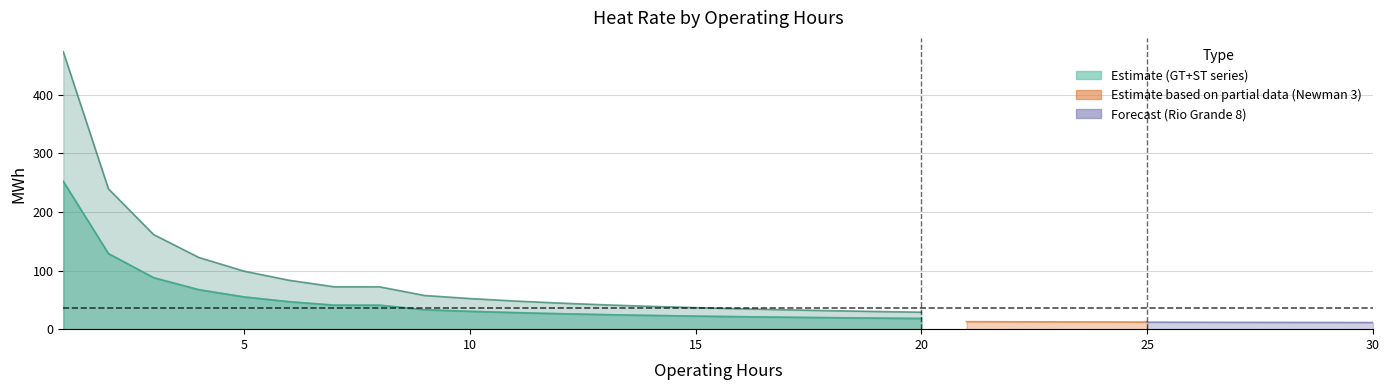

At which label is GT2+ST1 closest to 133?

2